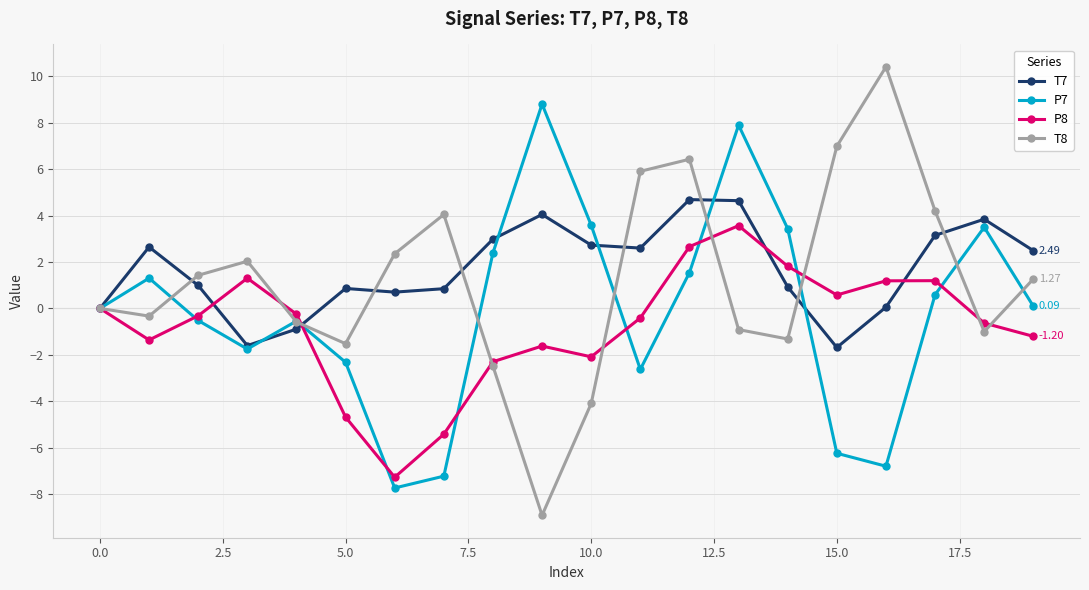

Rank the series by their average value, from lowest to highest.

P8, P7, T8, T7